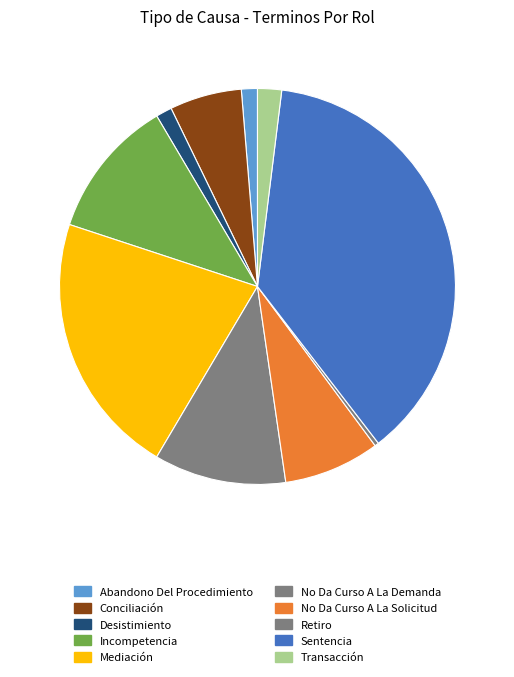

How many slices are in this pie chart?

10